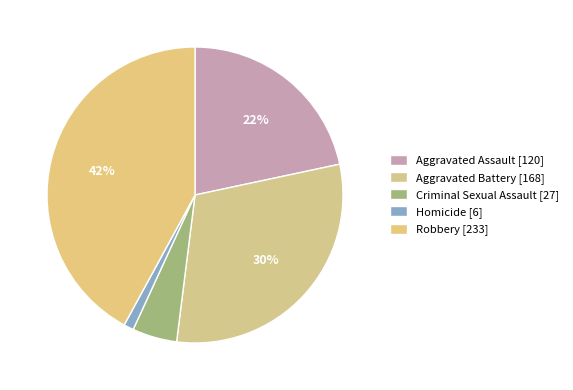

How many slices are in this pie chart?

5